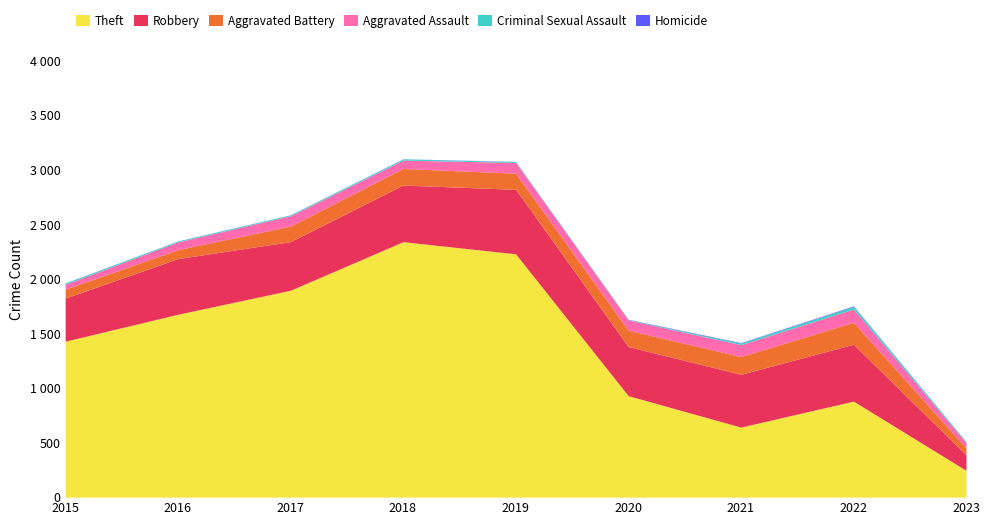

At how many categories does at least one series exceed 1701?

3